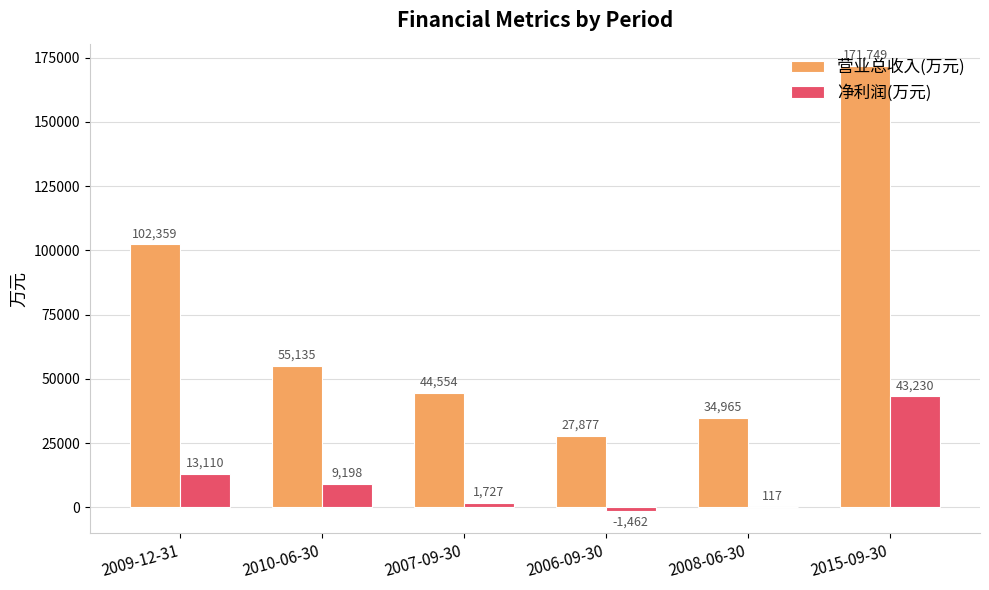

Which series changed the most between 2010-06-30 and 2007-09-30?

营业总收入(万元)